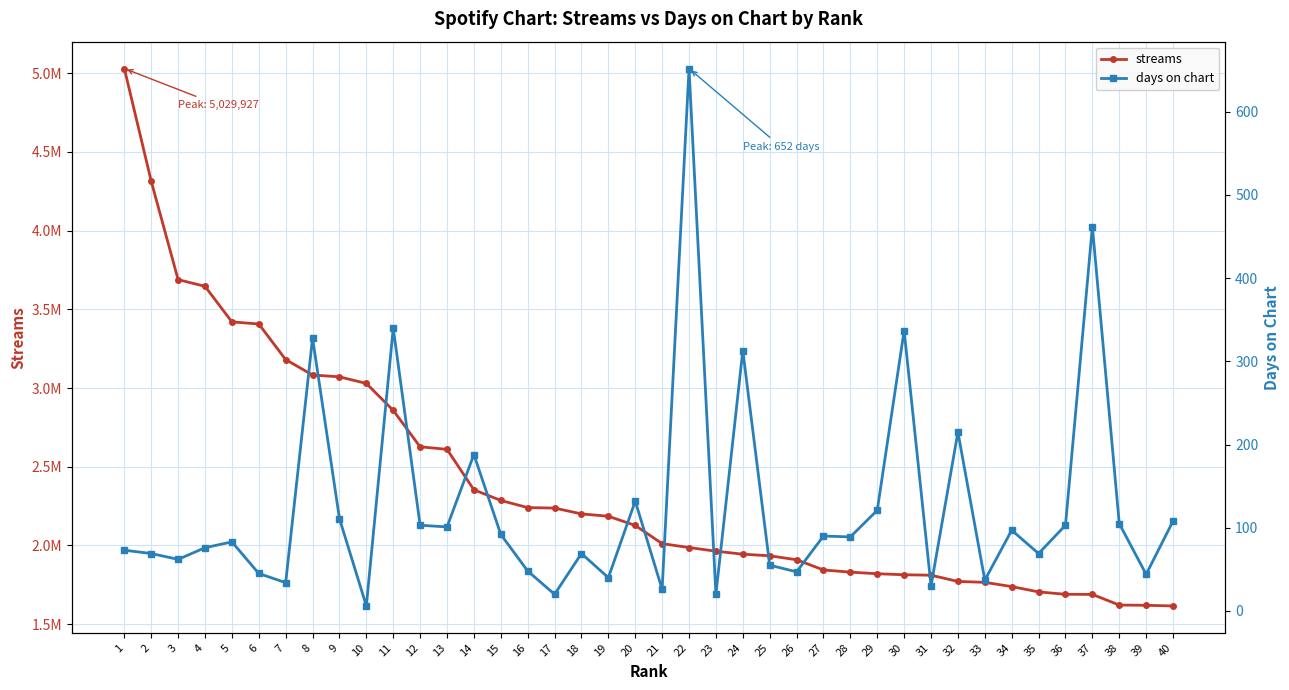

Where is the first local maximum for days_on_chart?

5